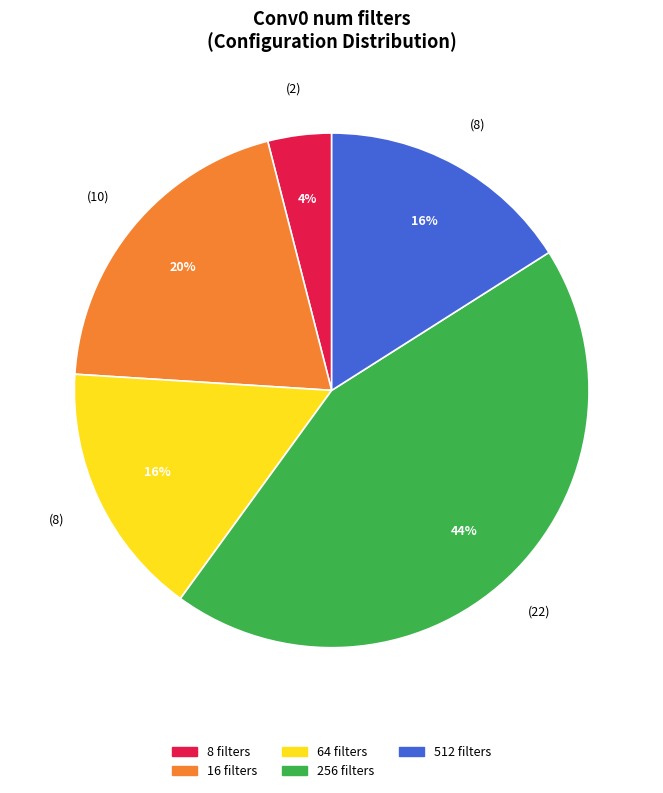

Do 8 filters and 16 filters together represent more than half of the pie?

No